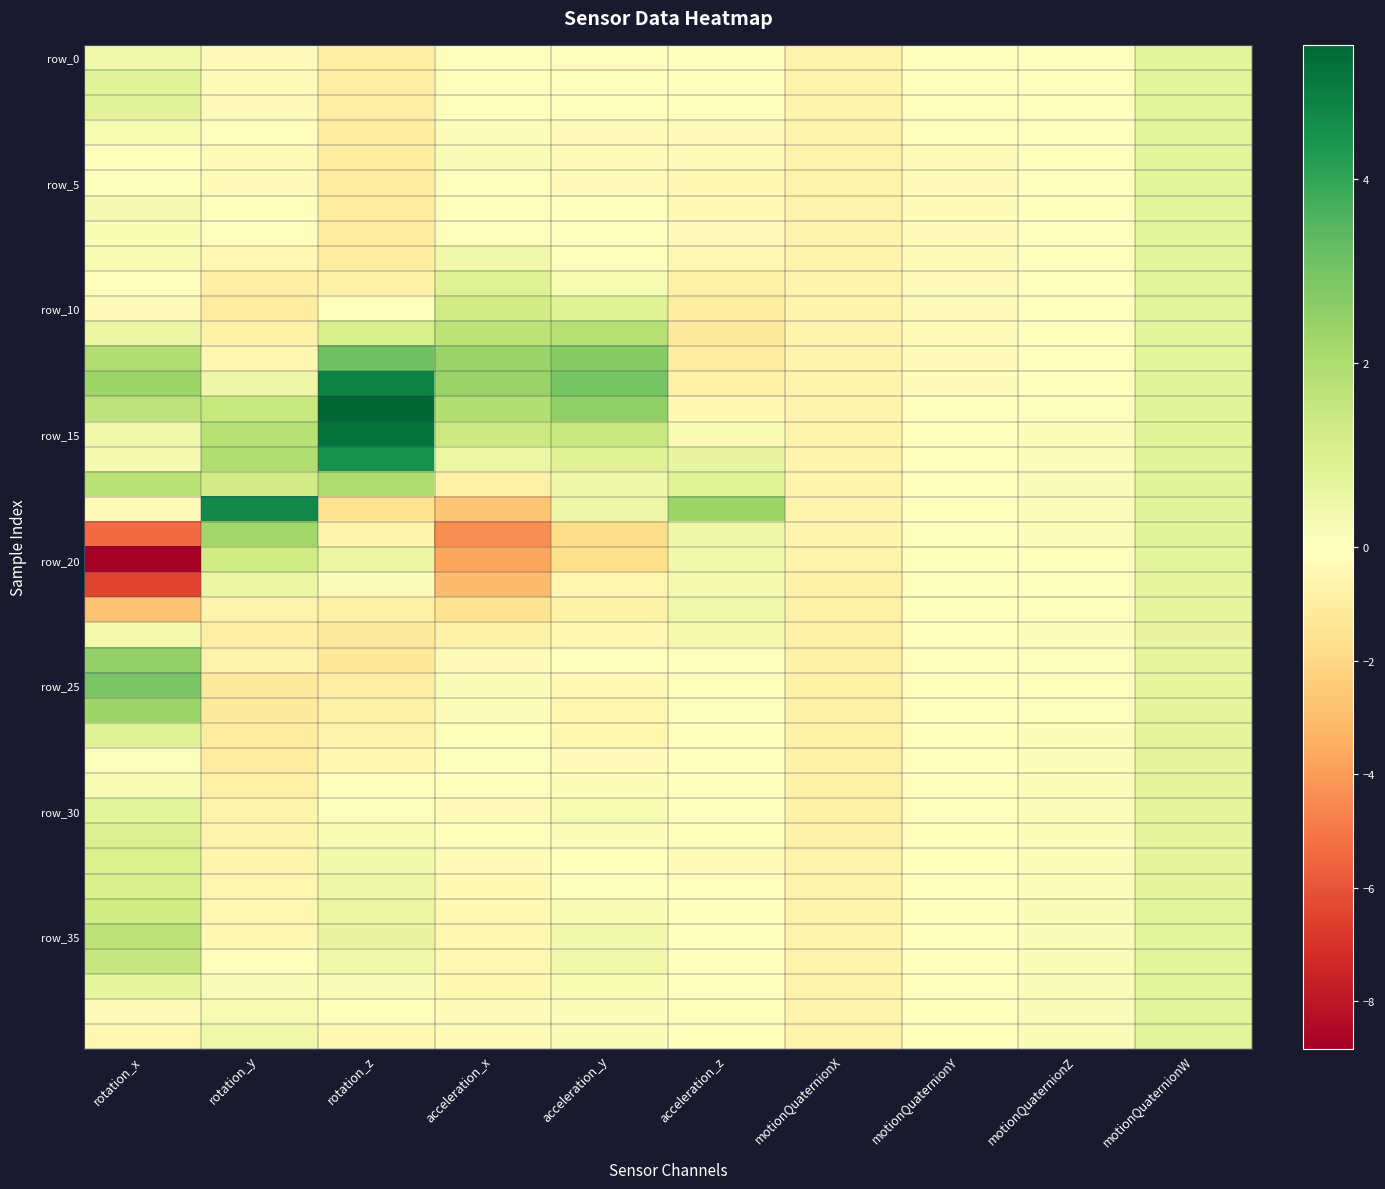

What is the total value across all series at rotation_y?

1.5